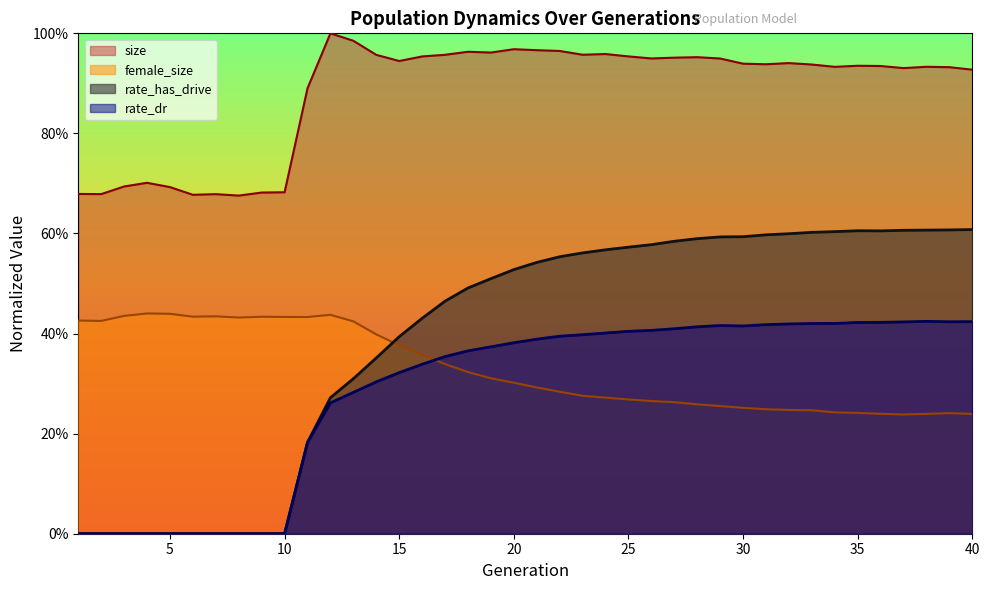

The value of size at 30 is 0.4. True or false?

False